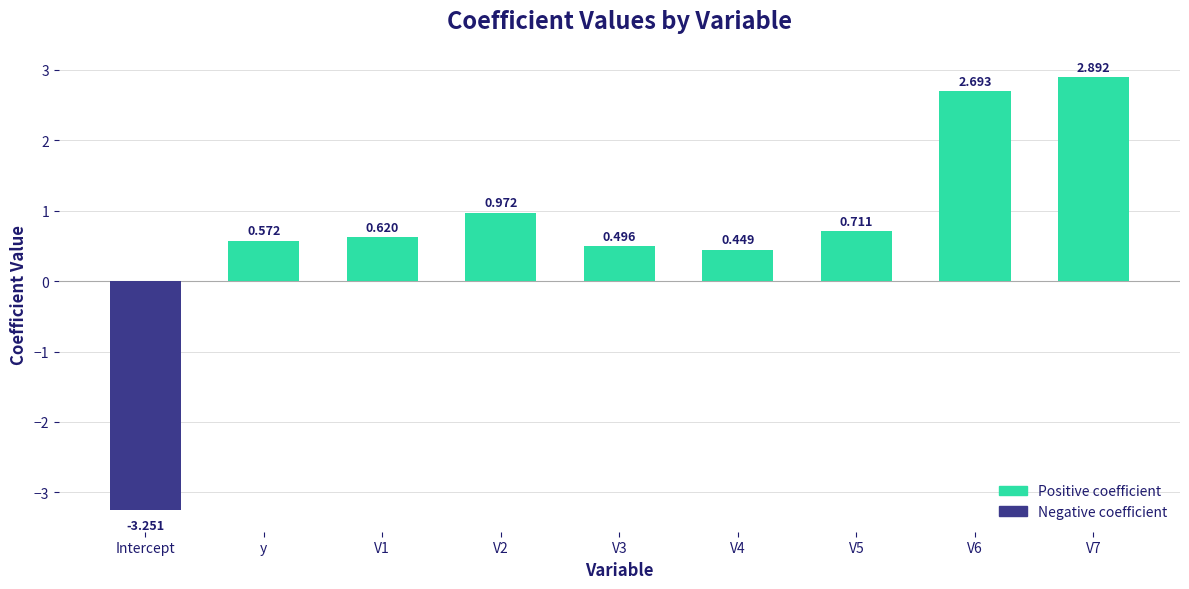

What is the difference between the values at y and Intercept?

3.8